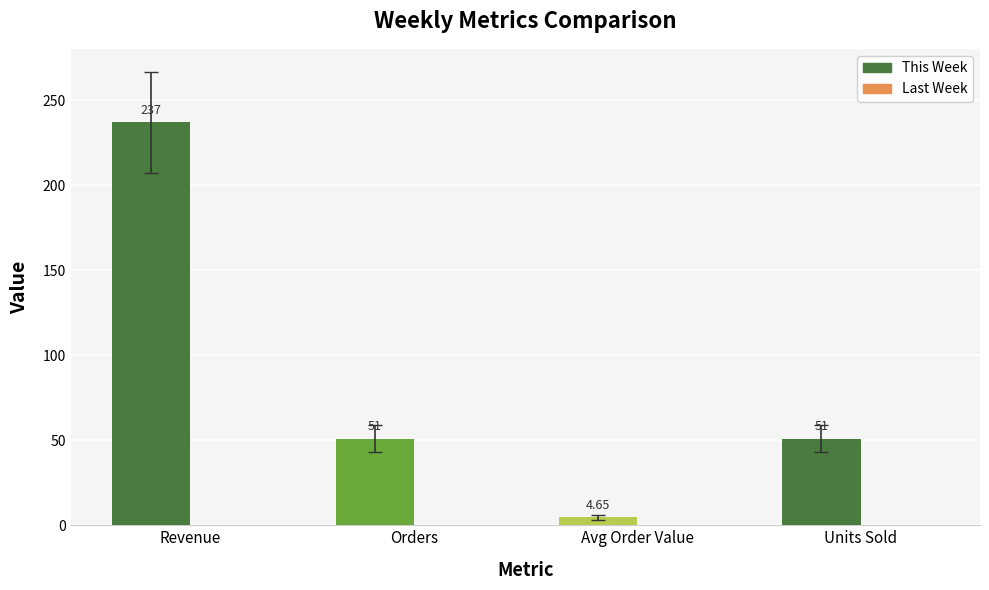

What is the sum of the values at Orders and Units Sold?

102.0